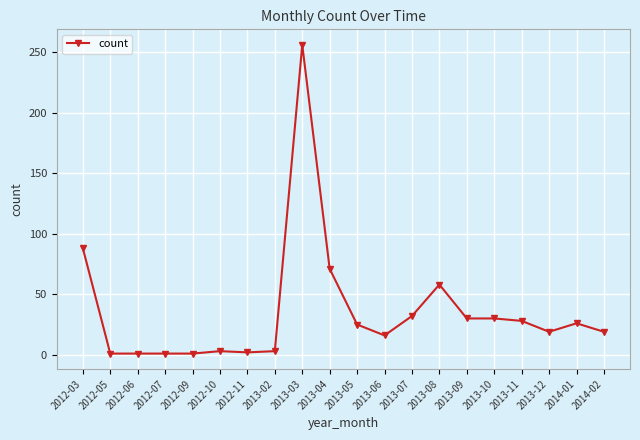

What is the difference between the second highest and minimum values?

87